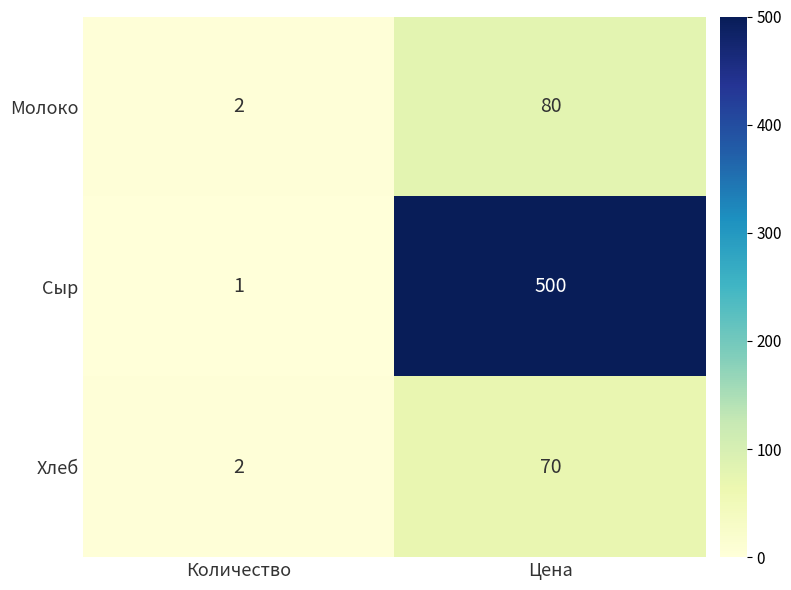

What is the total value across all series at Количество?

5